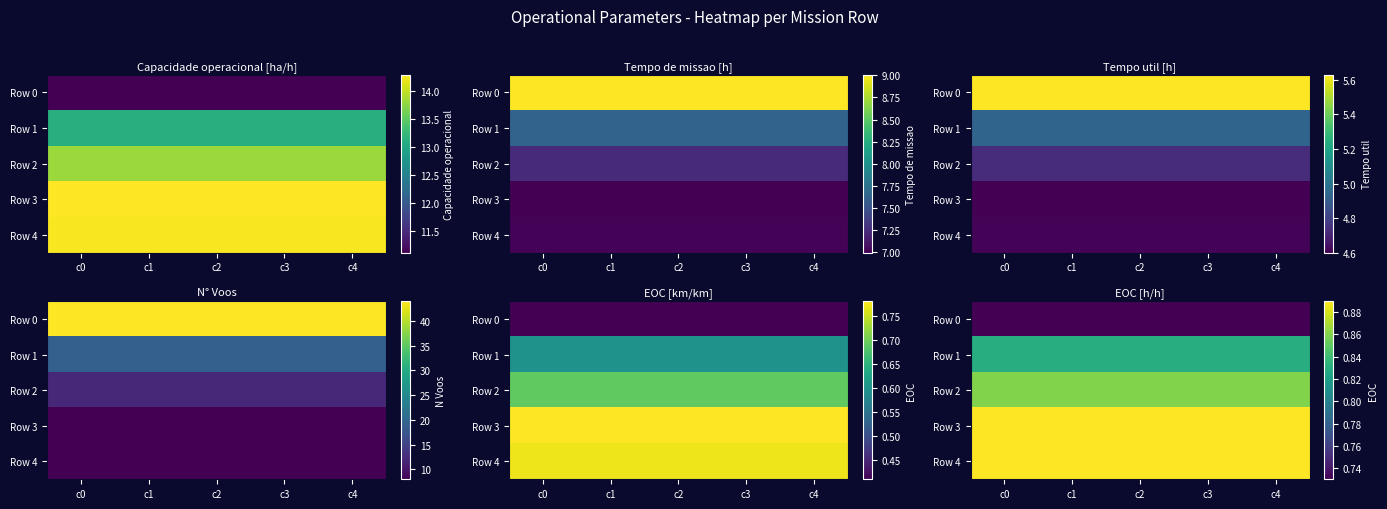

Is it true that Row 1 equals 0.8 at c4?

True